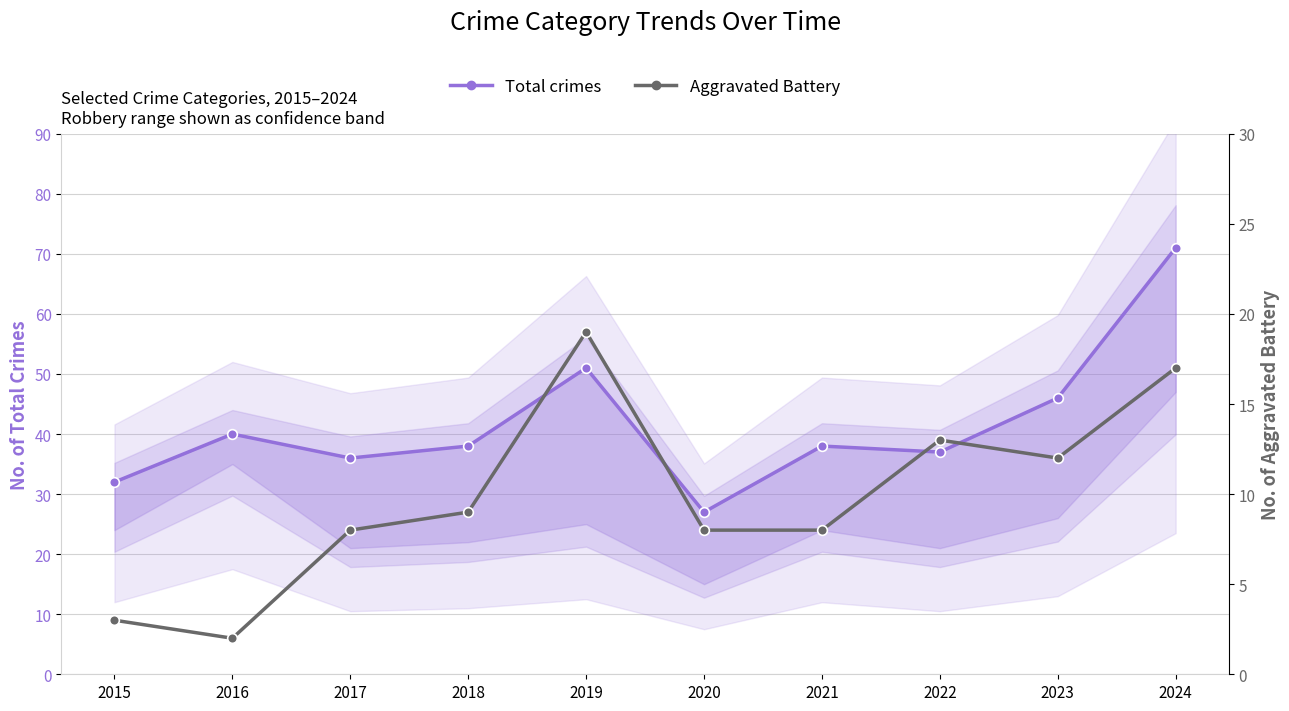

What is the difference between the maximum and minimum values in the Aggravated Battery series?

17